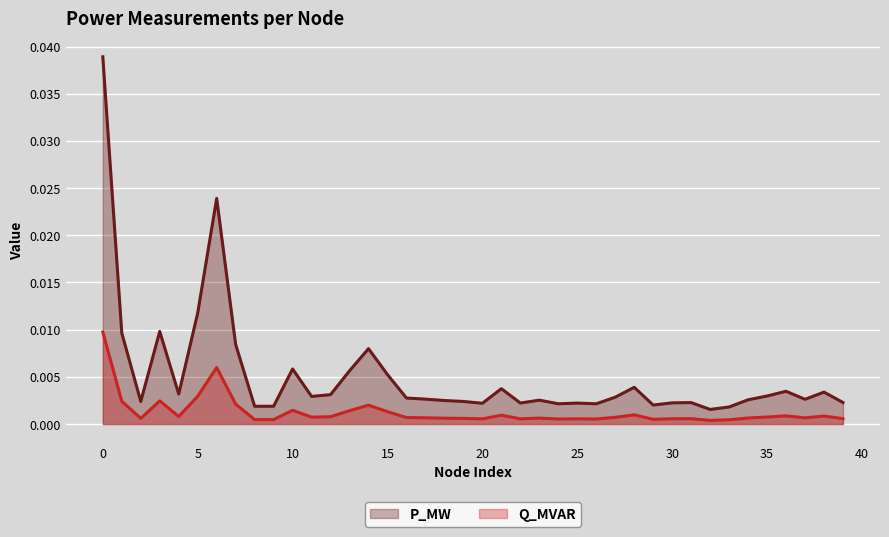

How many series are shown in this chart?

2